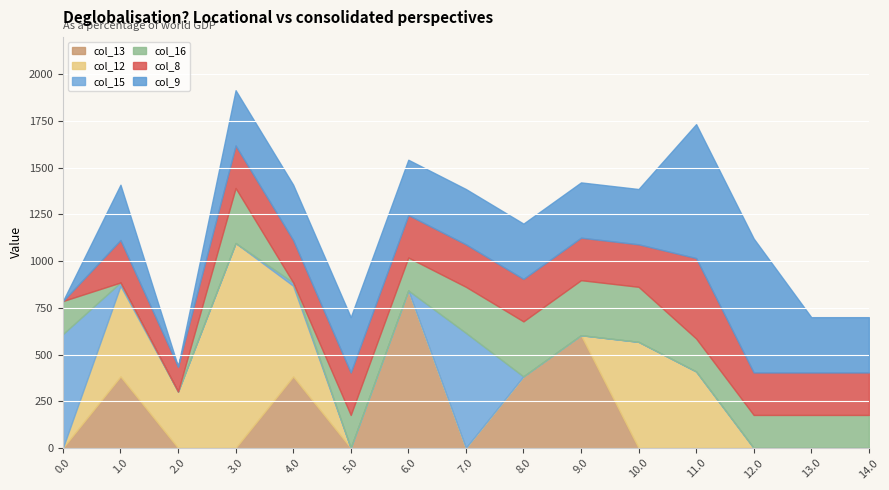

Is it true that col_15 equals 0.0 at 5.0?

True